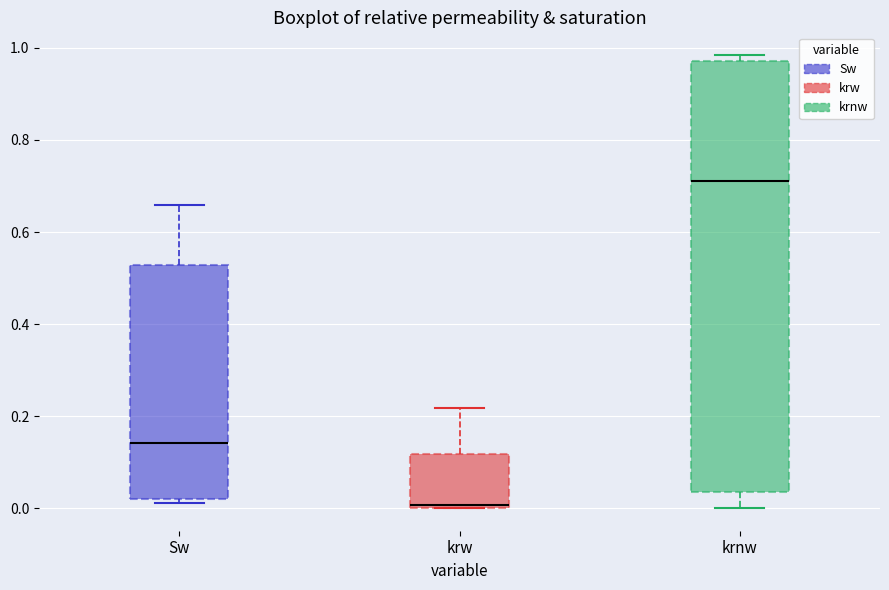

Reading left to right, read every box against the y-axis: the position of its median line, the range the box covers, and the ends of its whiskers. The values are not printed on the chart, so give them approximately, as read against the axis.

Sw: median 0.14, box 0.02 to 0.52, whiskers 0.02 (just below the box's lower edge) to 0.66
krw: median 0.00, box 0.00 to 0.12, whiskers 0.00 to 0.22
krnw: median 0.72, box 0.04 to 0.98, whiskers 0.00 to 0.98 (just above the box's upper edge)